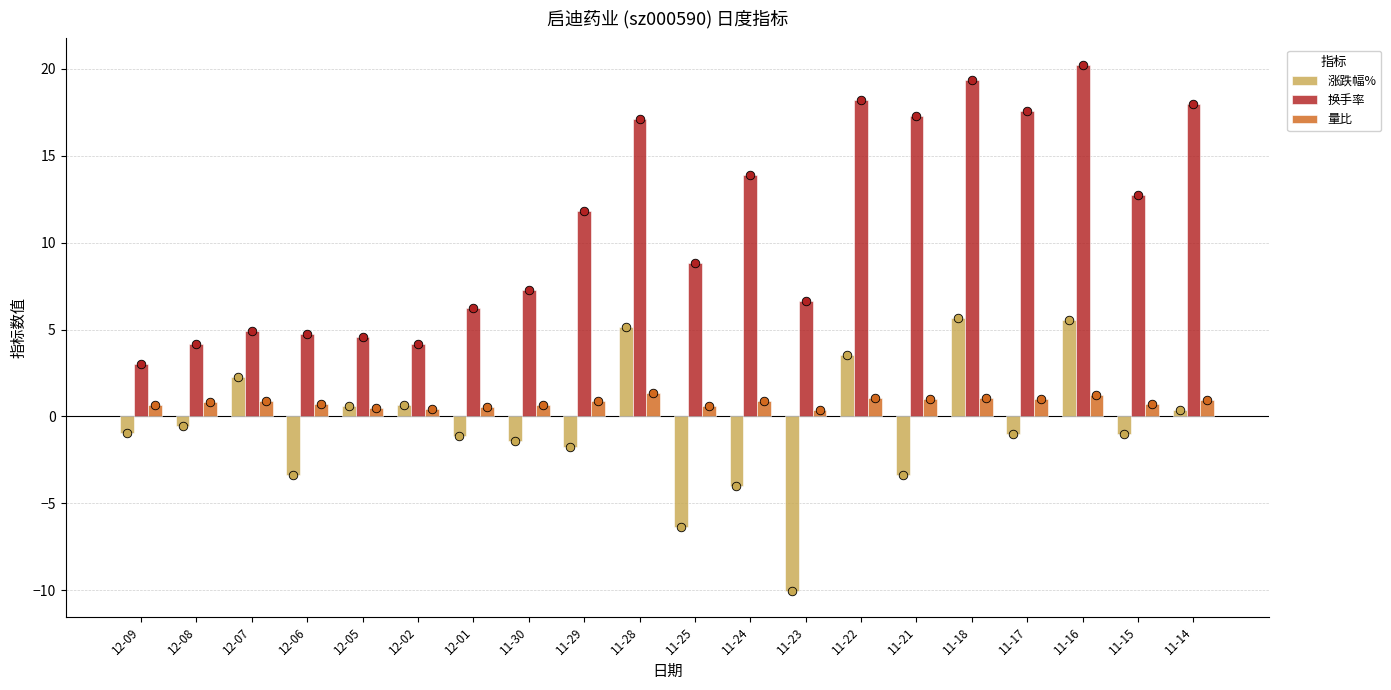

Which series contains the highest Y value?

换手率